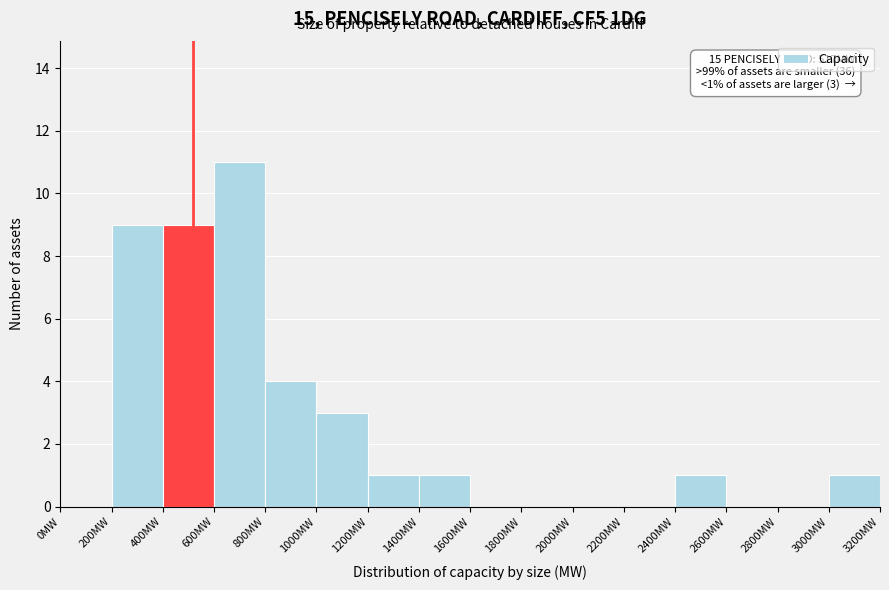

Which range on the x-axis has the tallest bar?

600 to 800